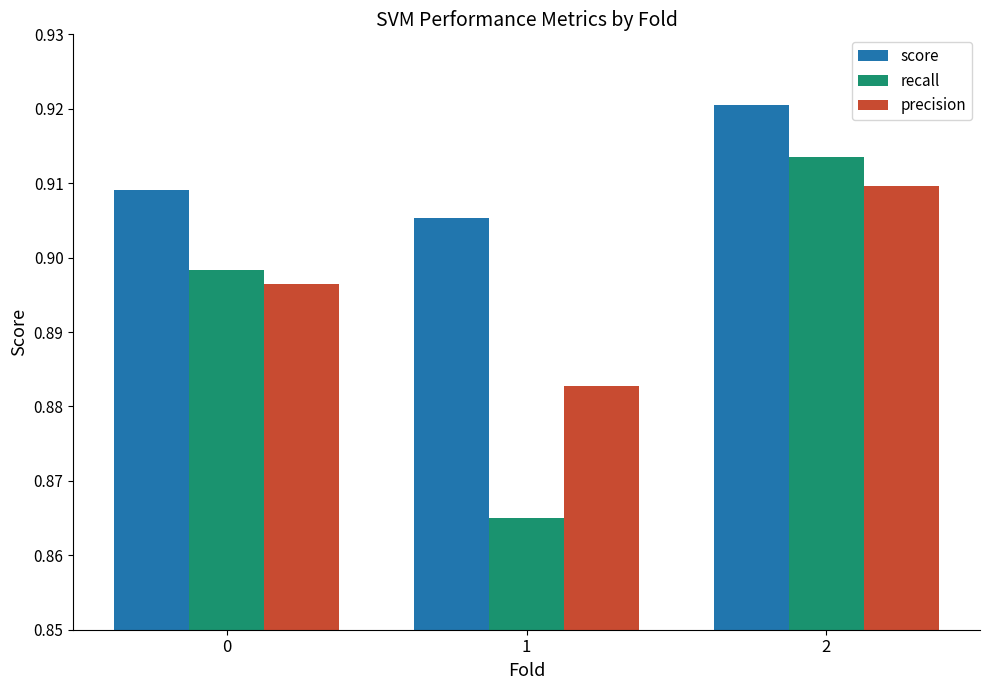

How many groups of bars are there?

3